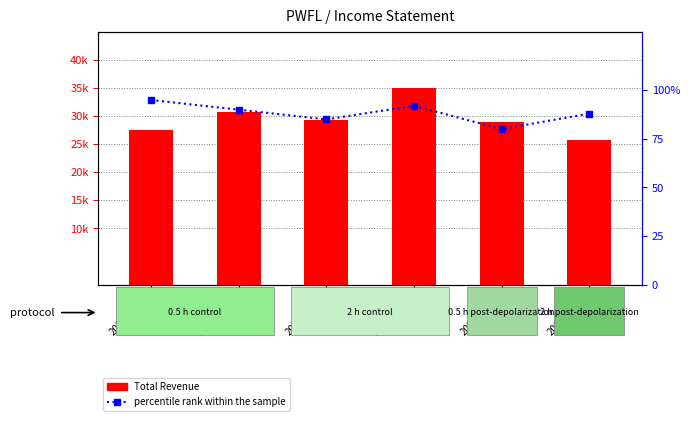

Read the Total Revenue value at 2020-03-31, to the nearest 10.

30800